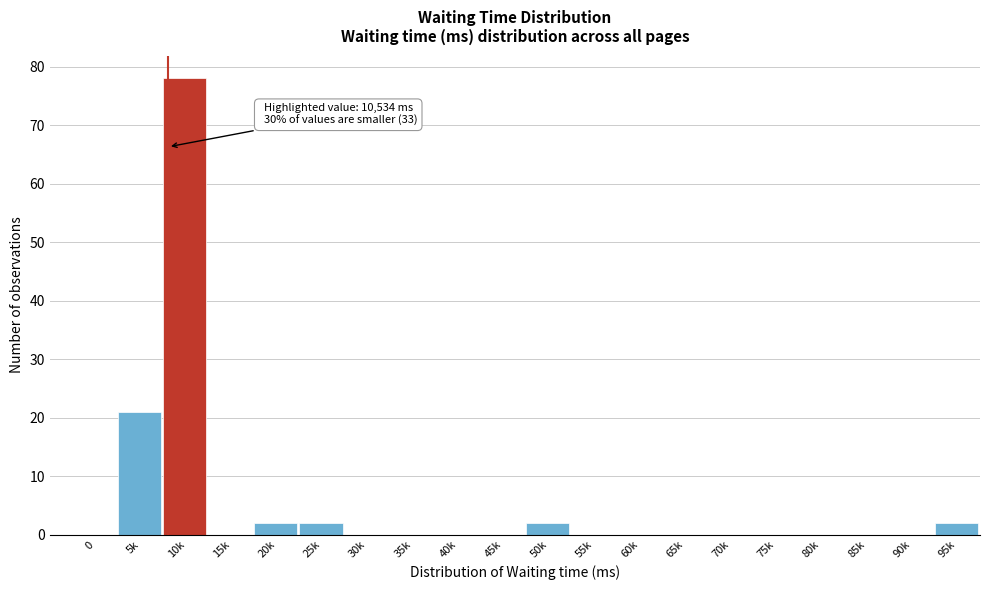

Reading right to left, list all the values displayed in this chart.

95k=2	90k=0	85k=0	80k=0	75k=0	70k=0	65k=0	60k=0	55k=0	50k=2	45k=0	40k=0	35k=0	30k=0	25k=2	20k=2	15k=0	10k=78	5k=21	0=0